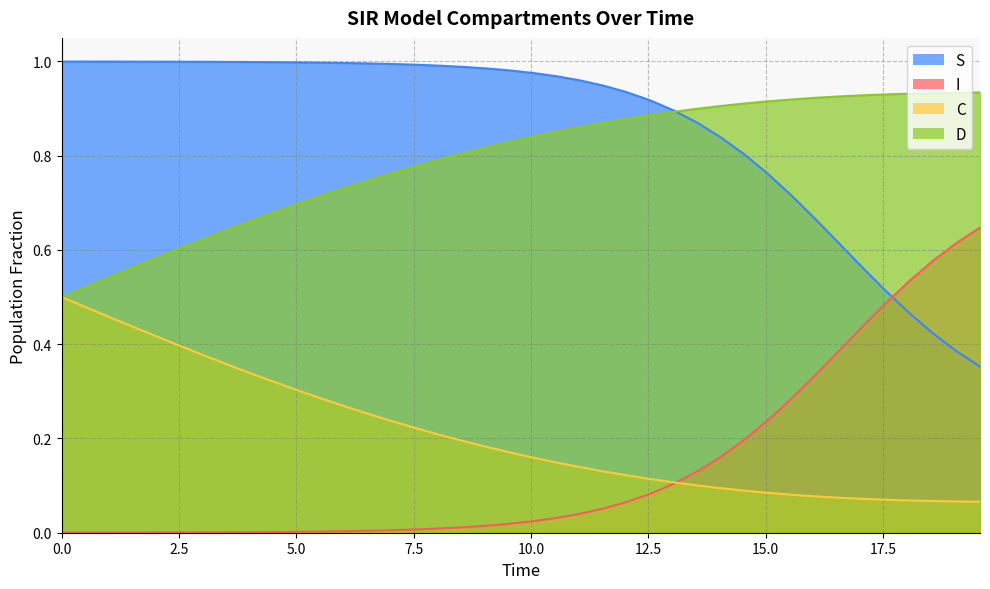

List the series in order of their peak value, highest first.

S, D, I, C